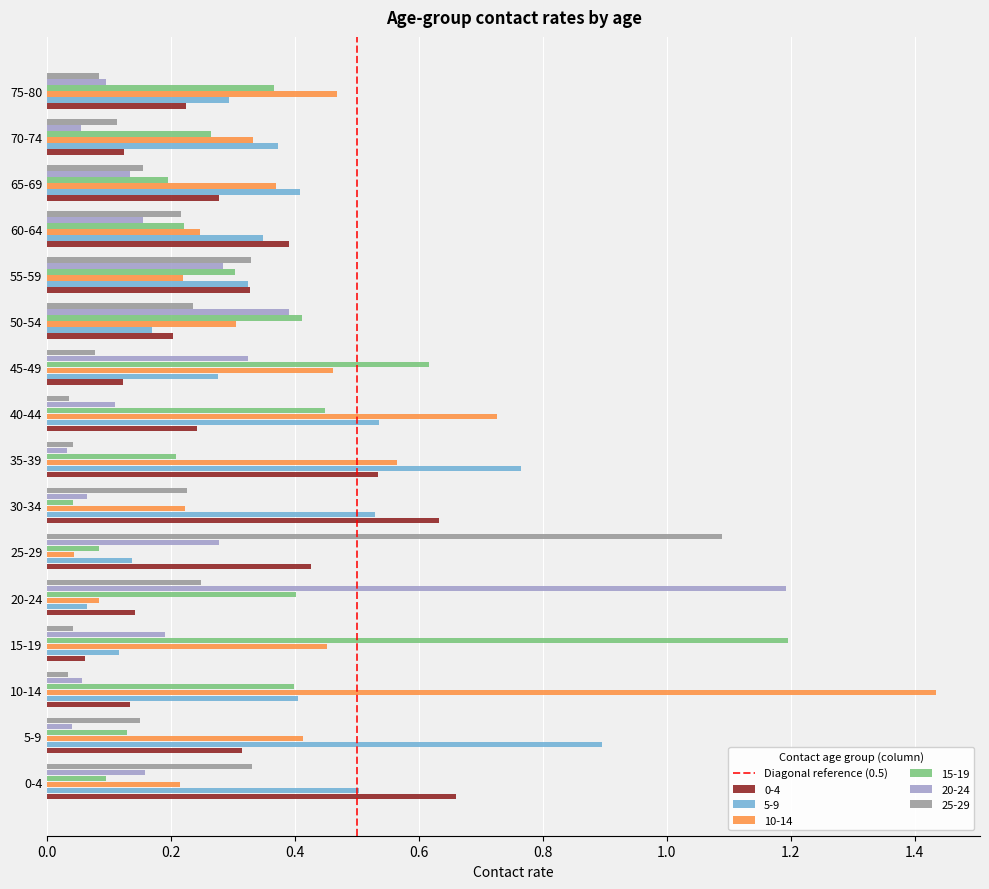

What is the sum of all 0-4 values?

4.8